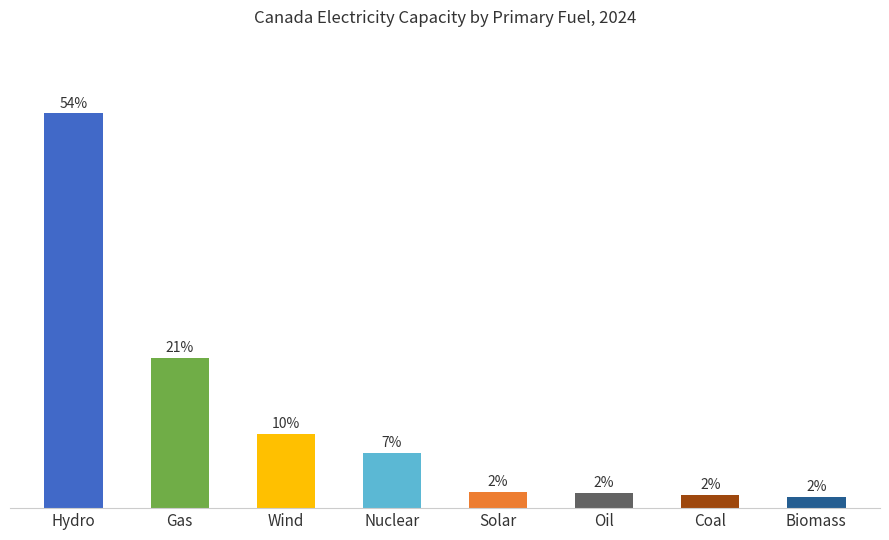

Which has a higher value, Hydro or Solar?

Hydro